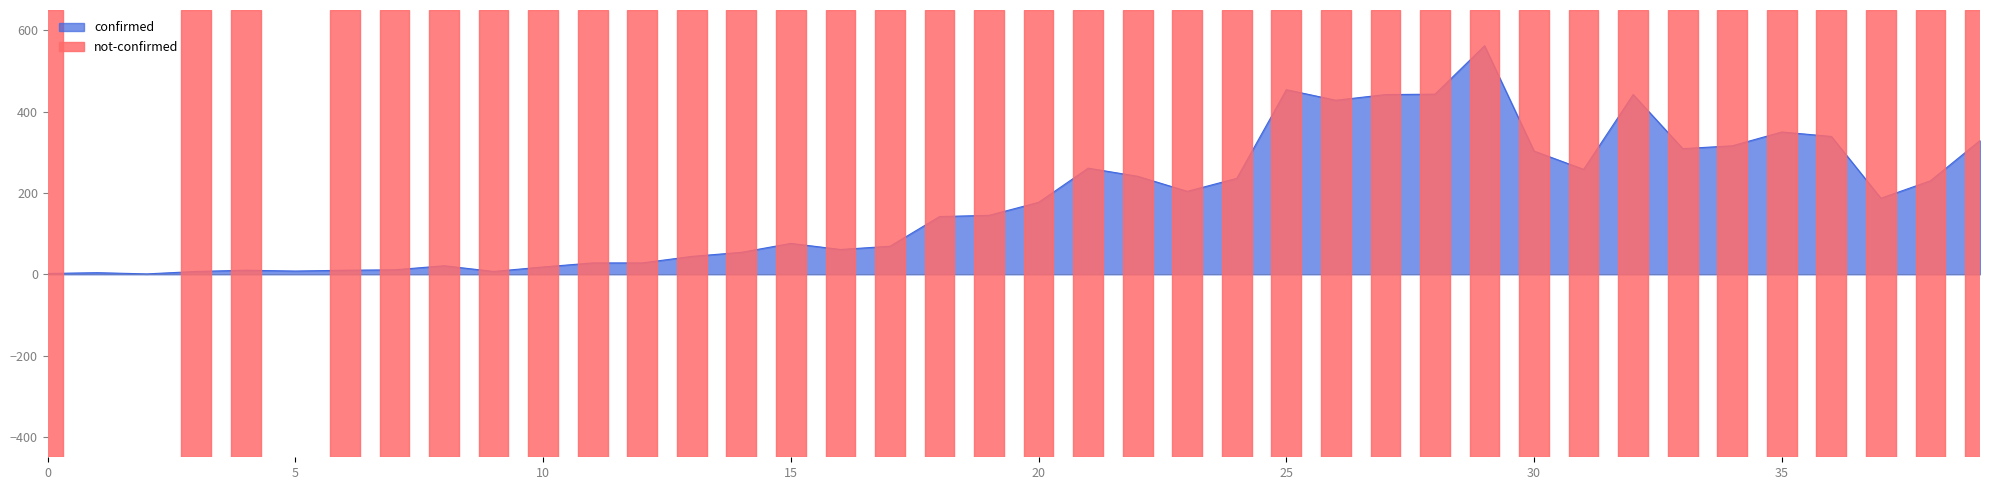

What is the sum of the values at 2020-03-15 and 2020-03-10?

97